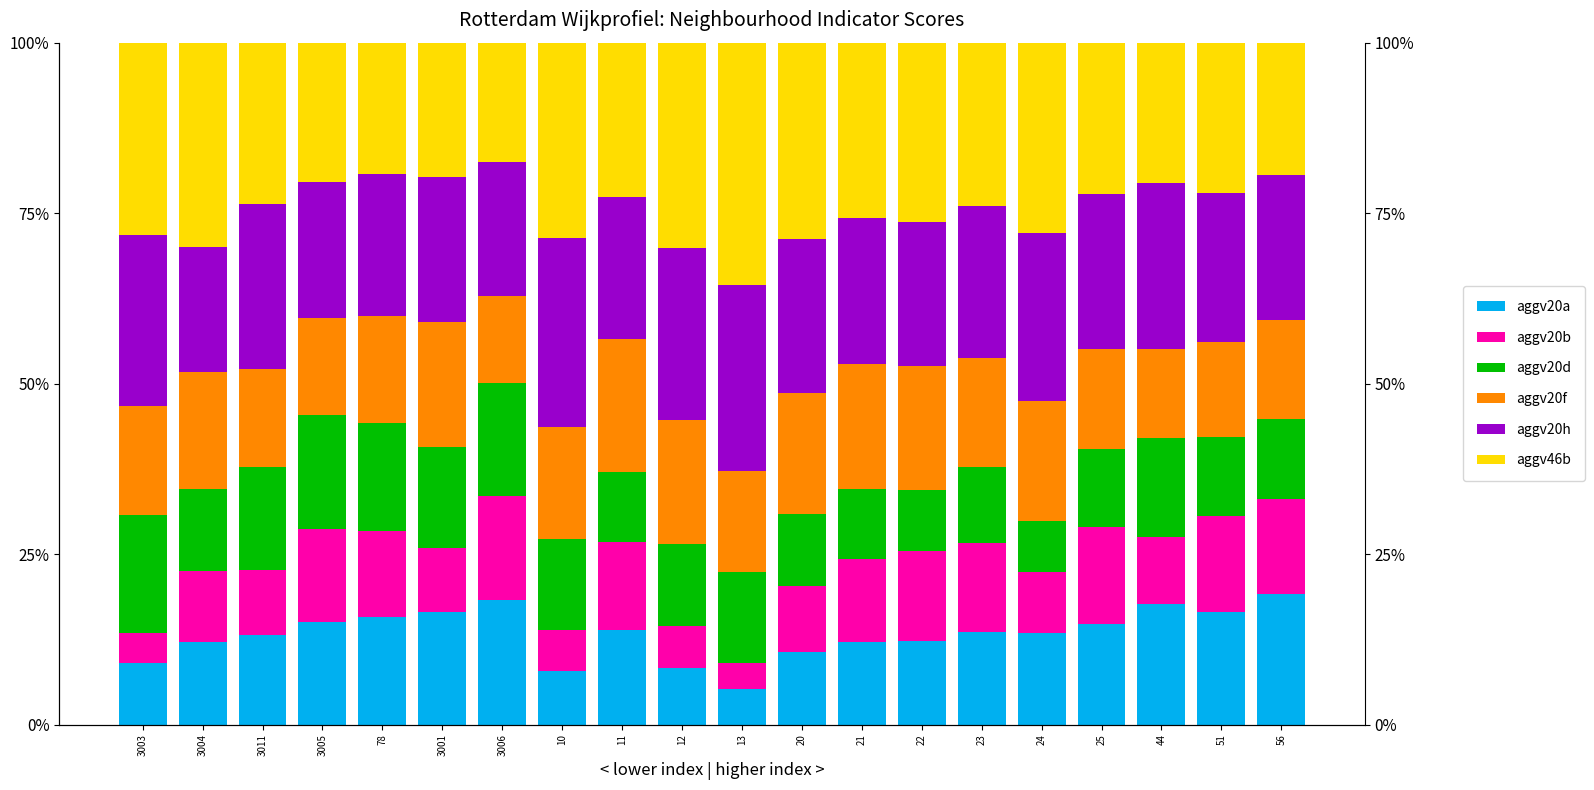

The aggv20d series shows 0.1 at 24. True or false?

False